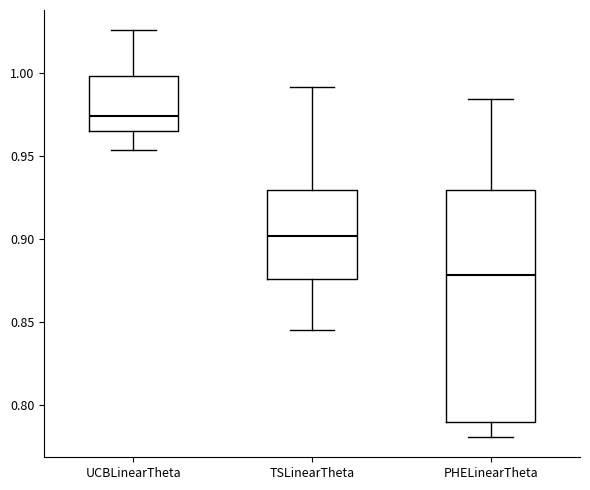

Where does the lower whisker of the box for UCBLinearTheta end on the y-axis? The values are not printed on the chart, so give them approximately, as read against the axis.

0.955